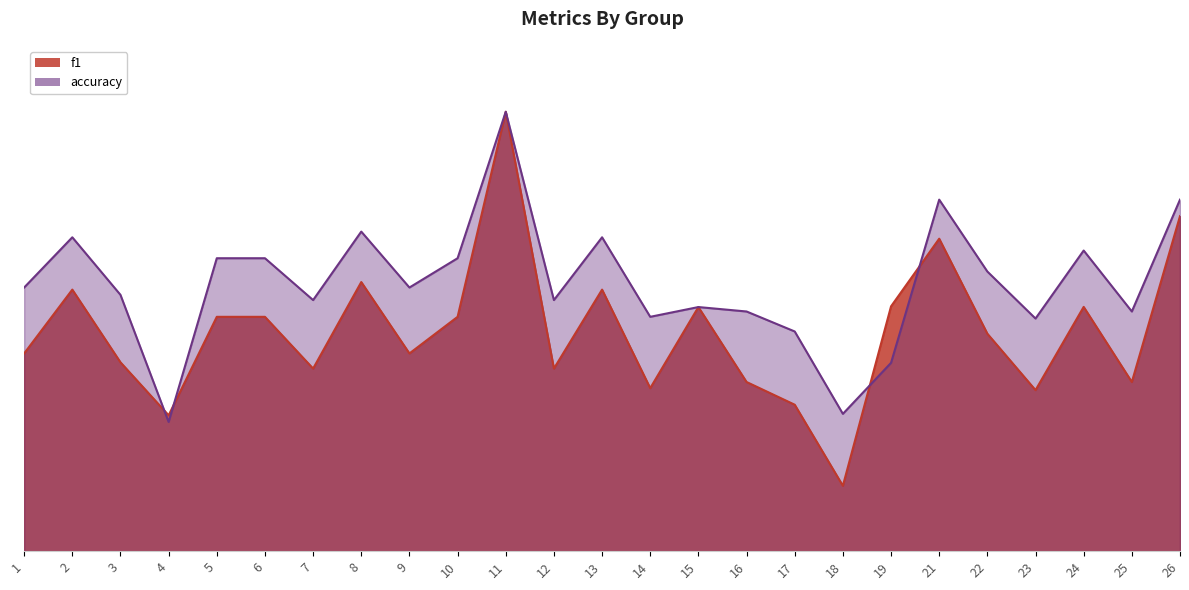

The value of f1 at 19 is 0.3. True or false?

False